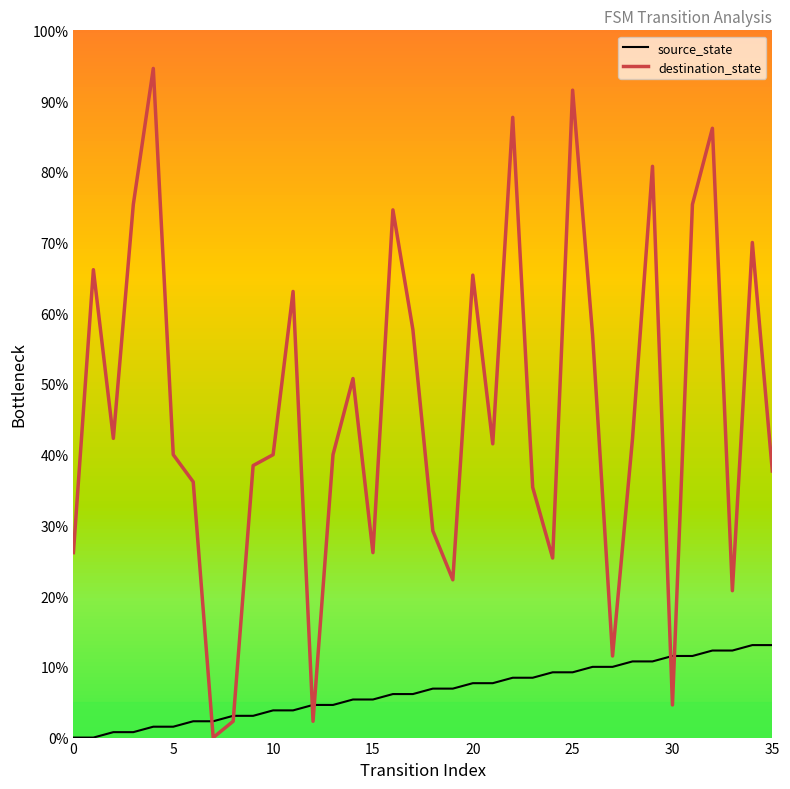

Which series has the largest total across all categories?

destination_state